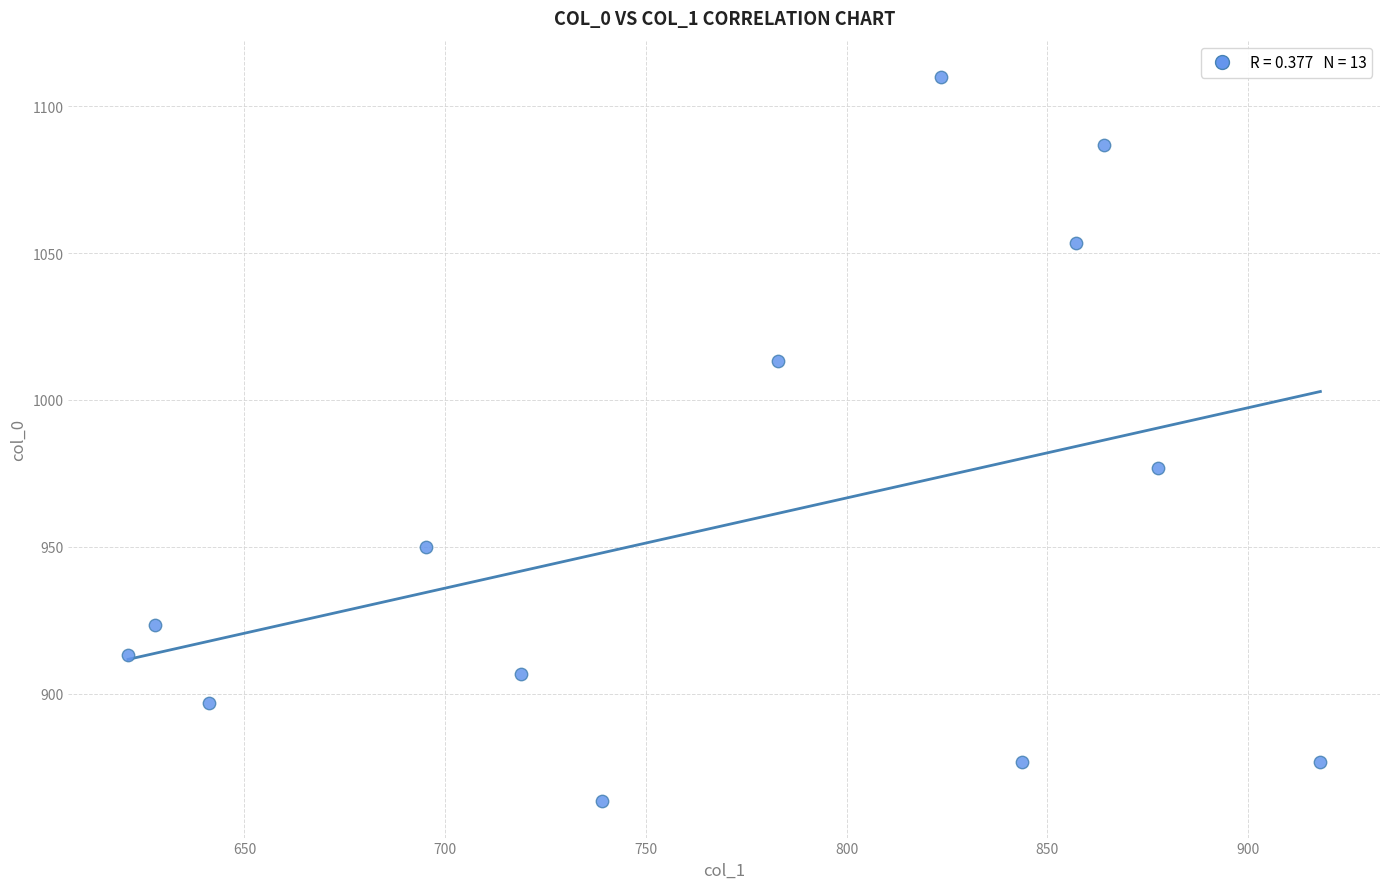

What Y value in the scatter plot is closest to 986?

976.7